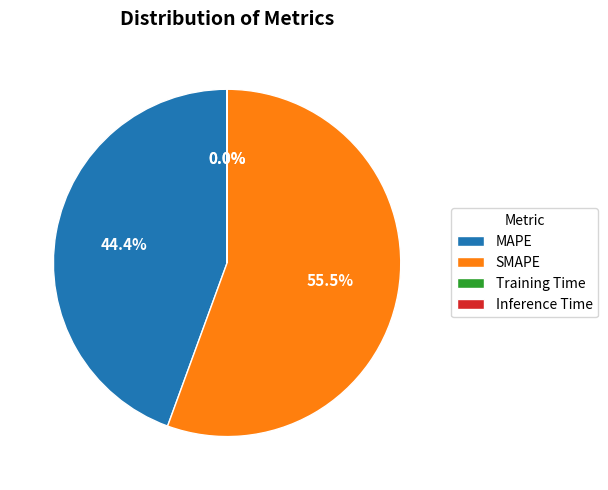

Between MAPE and SMAPE, which is larger?

SMAPE